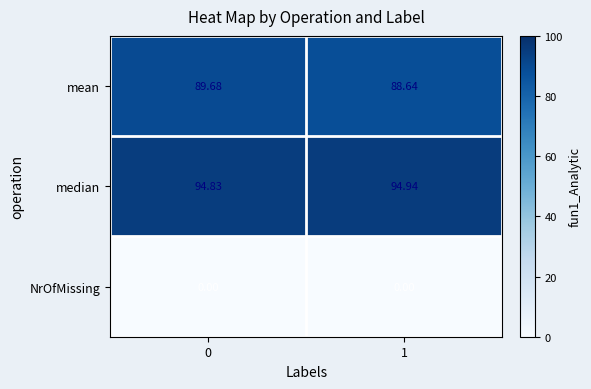

Which series has the largest total across all categories?

median